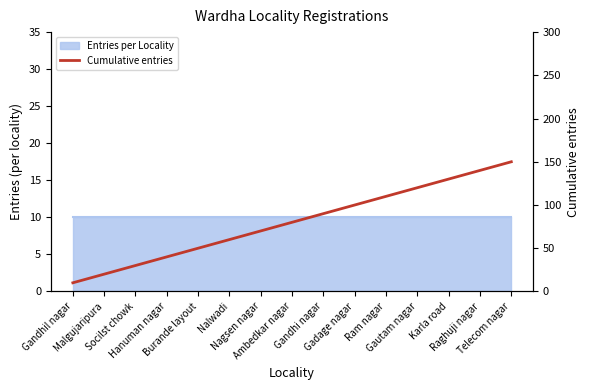

Which label corresponds to the smallest value in the chart?

Gandhil nagar